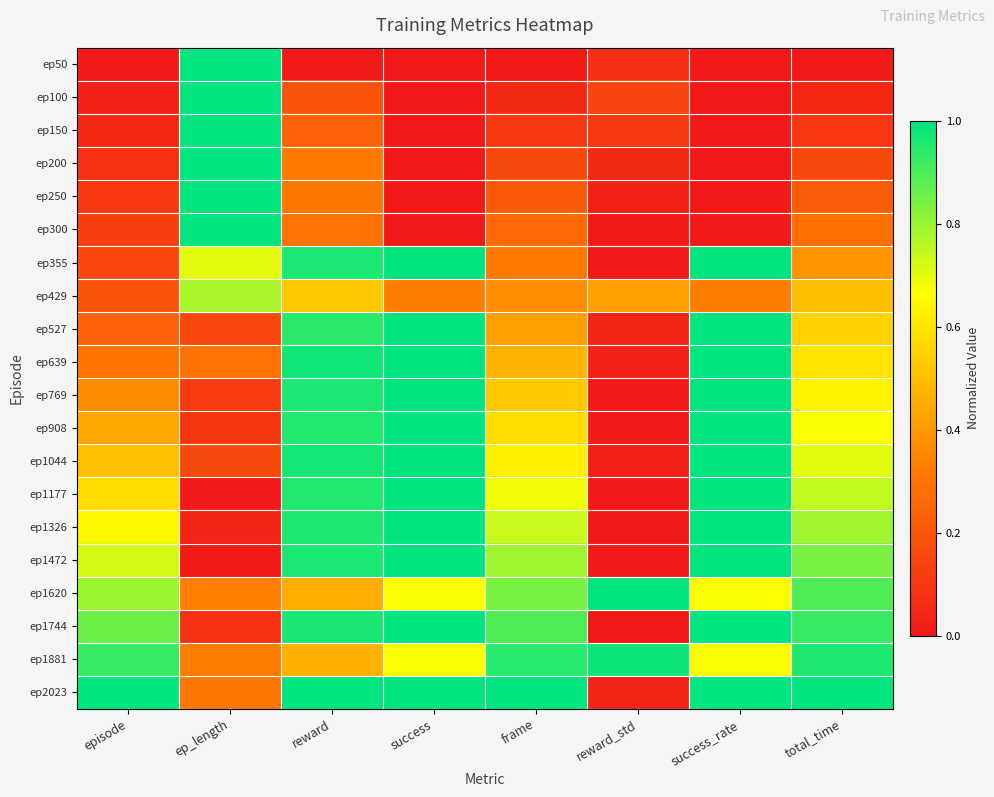

Which has a higher value, total_time or reward?

total_time